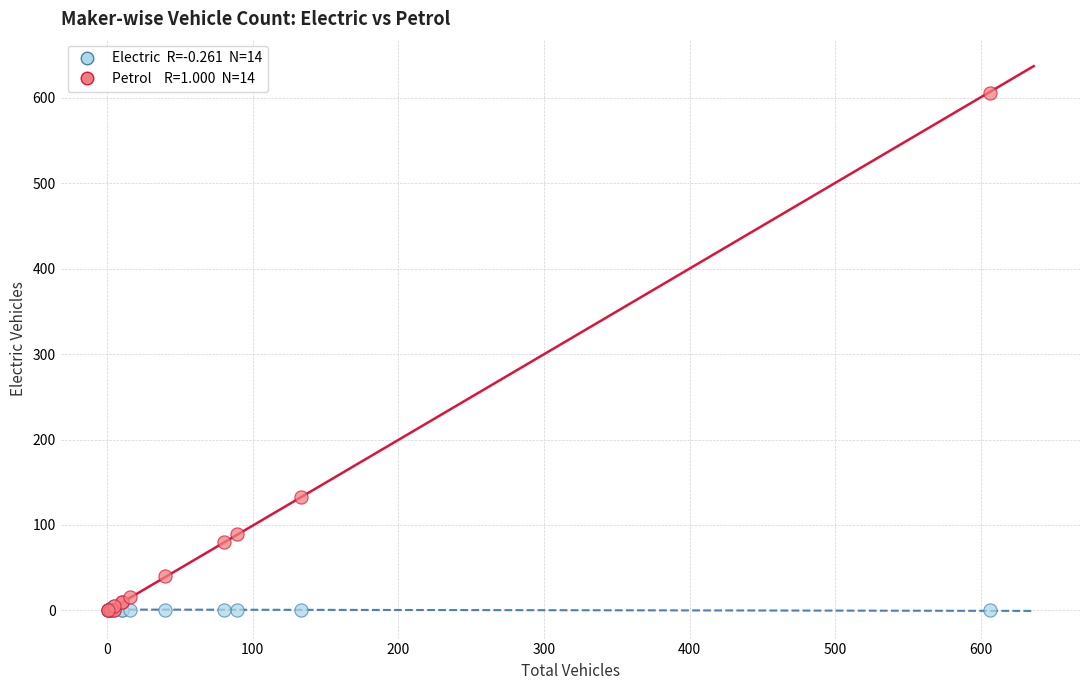

Across all series, what Y value is closest to 303?

133